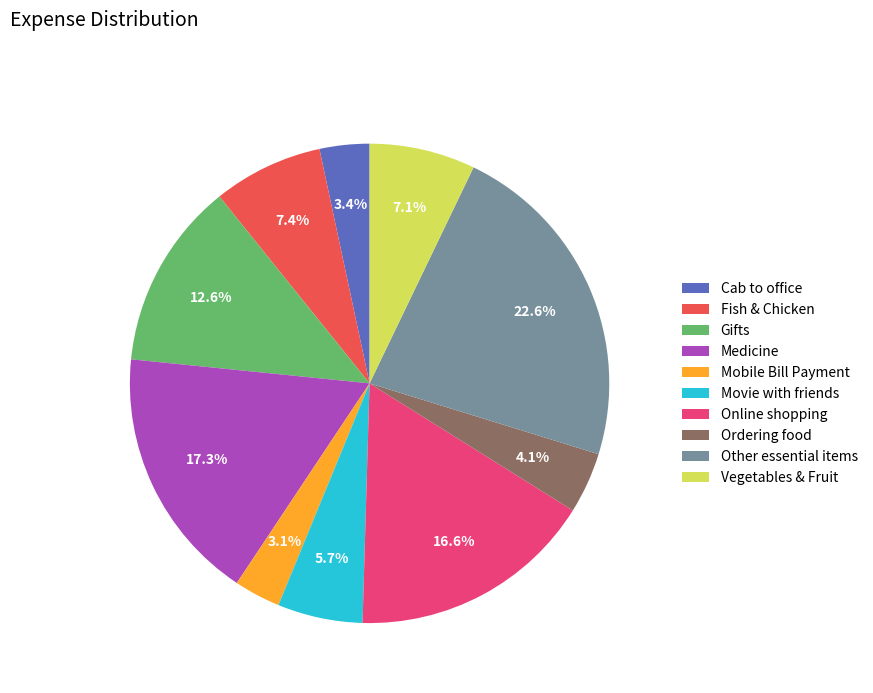

To the nearest percent, what portion does Fish & Chicken represent?

7%